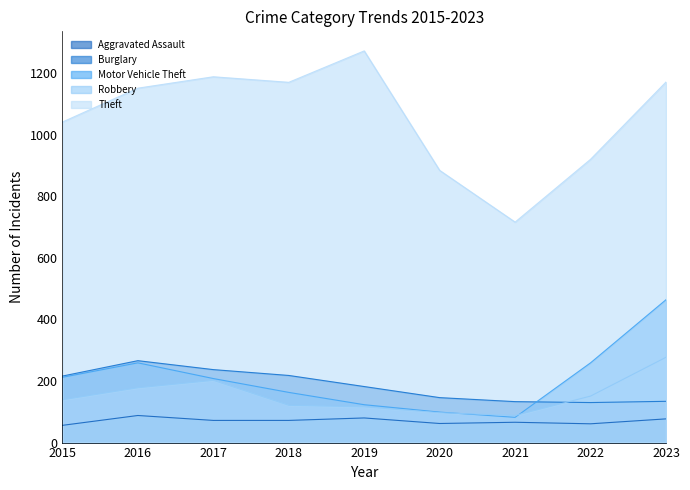

What is the minimum value shown in the chart?

56